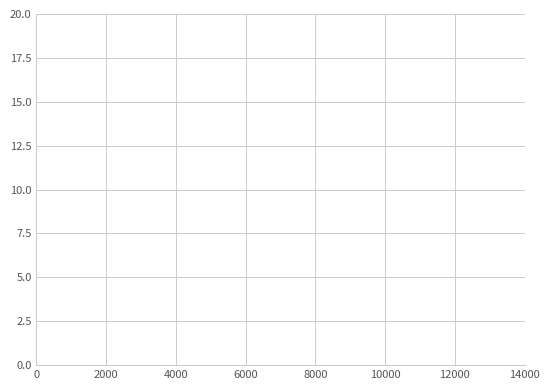

What is the difference between the maximum and minimum values?

10.0